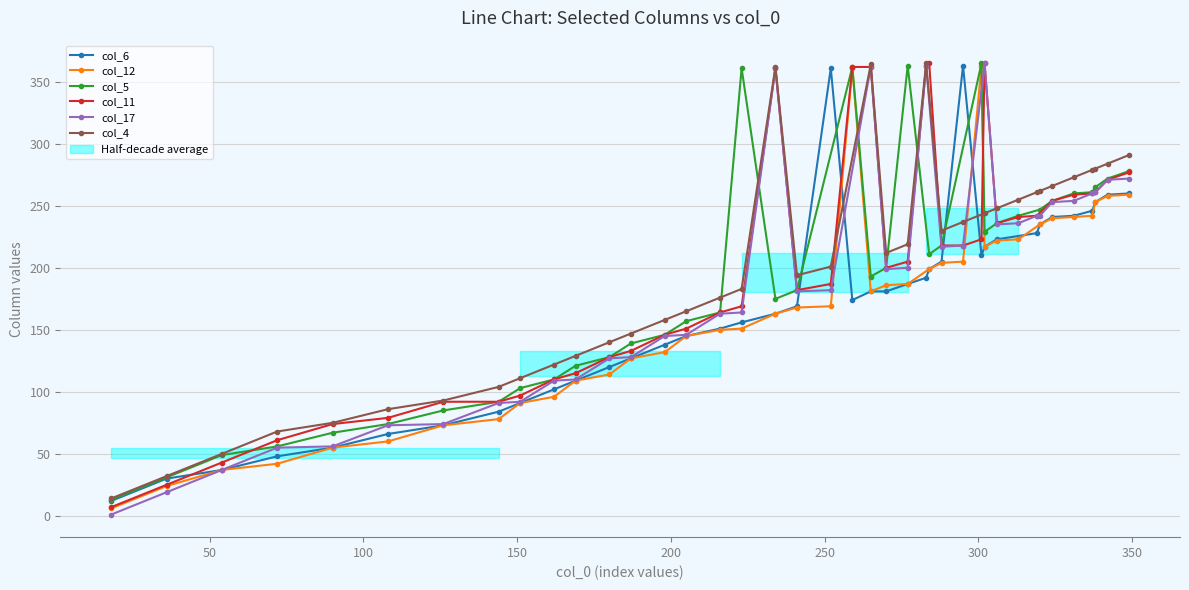

What is the sum of all values?

9169